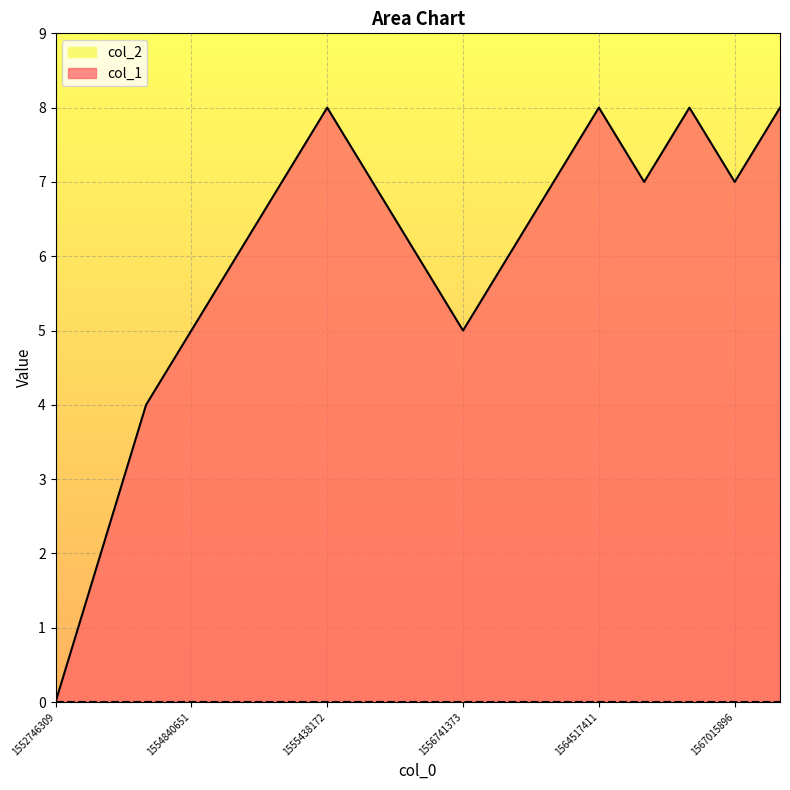

Reading right to left, transcribe all the data shown in this chart.

8	7	8	7	8	7	6	5	6	7	8	7	6	5	4	2	0